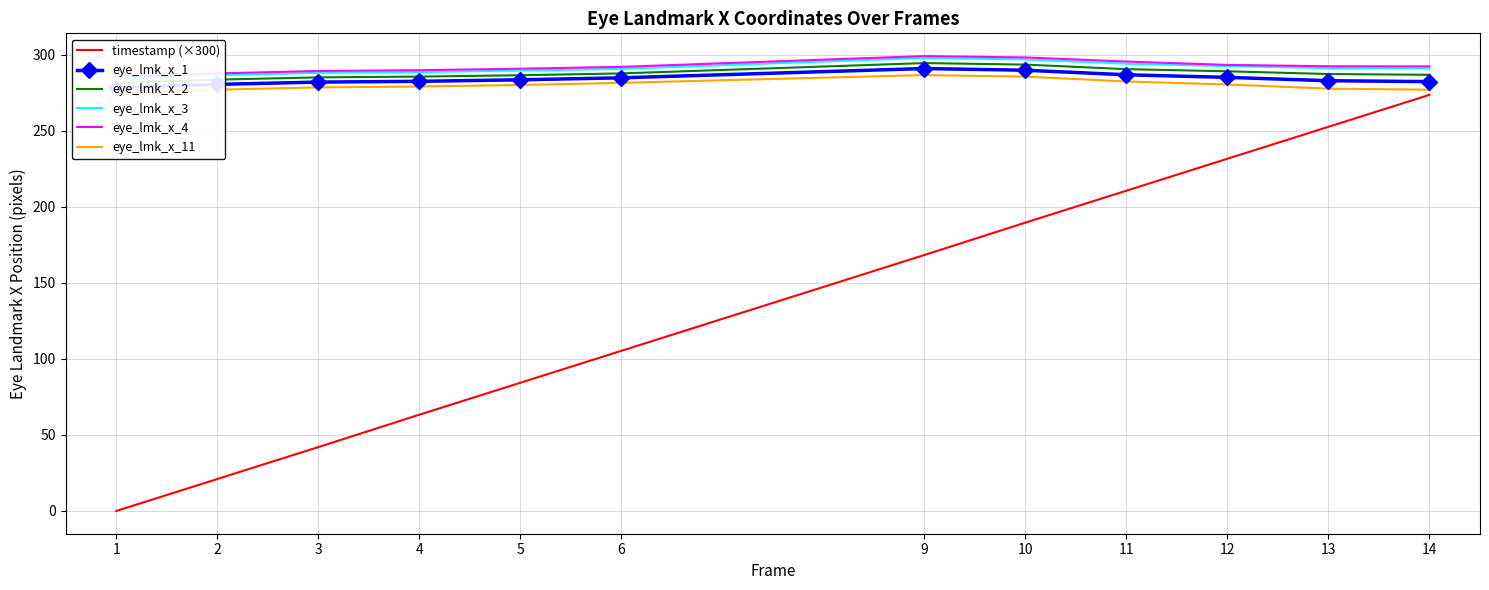

The value of eye_lmk_x_2 at 2 is 79.5. True or false?

False